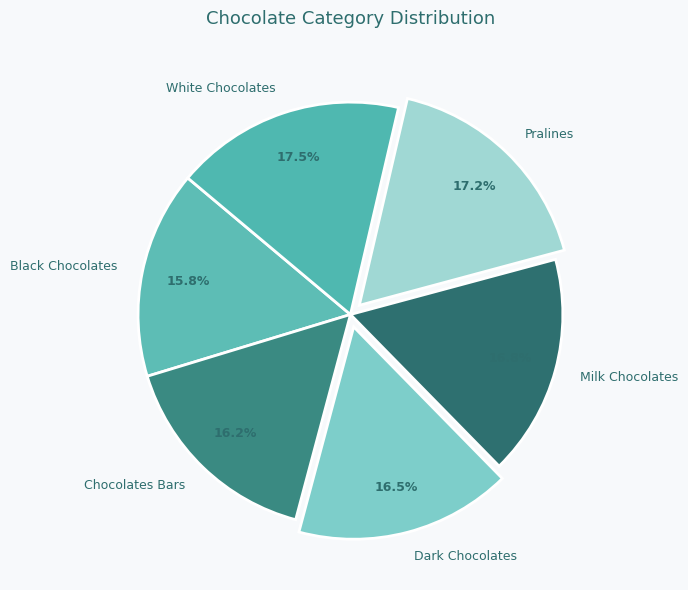

What percentage is the Pralines slice, to the nearest percent?

17%